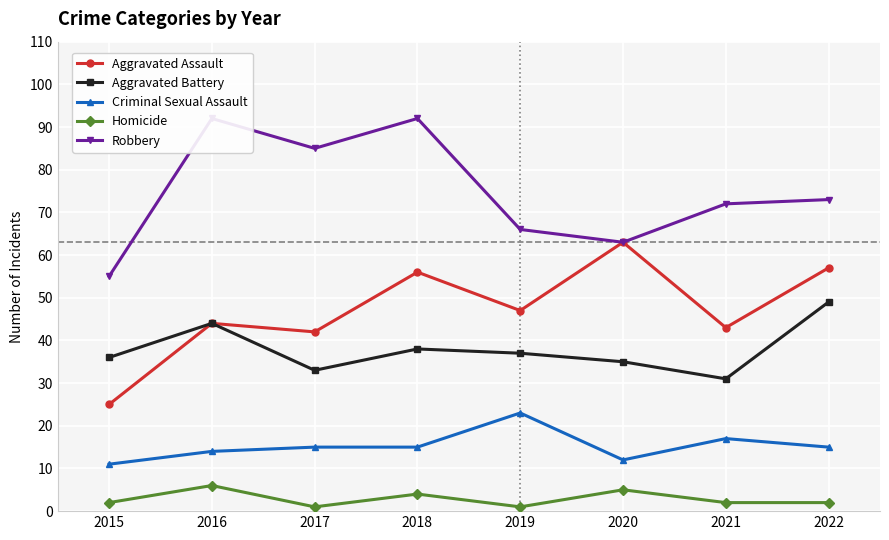

What is the difference between the second highest and minimum values in the Aggravated Battery series?

13